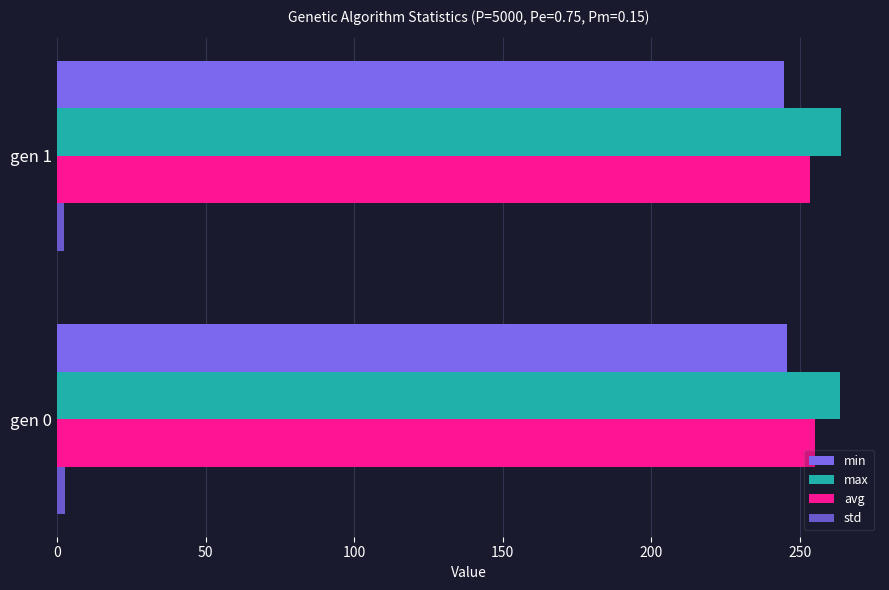

At how many categories does at least one series exceed 95?

2